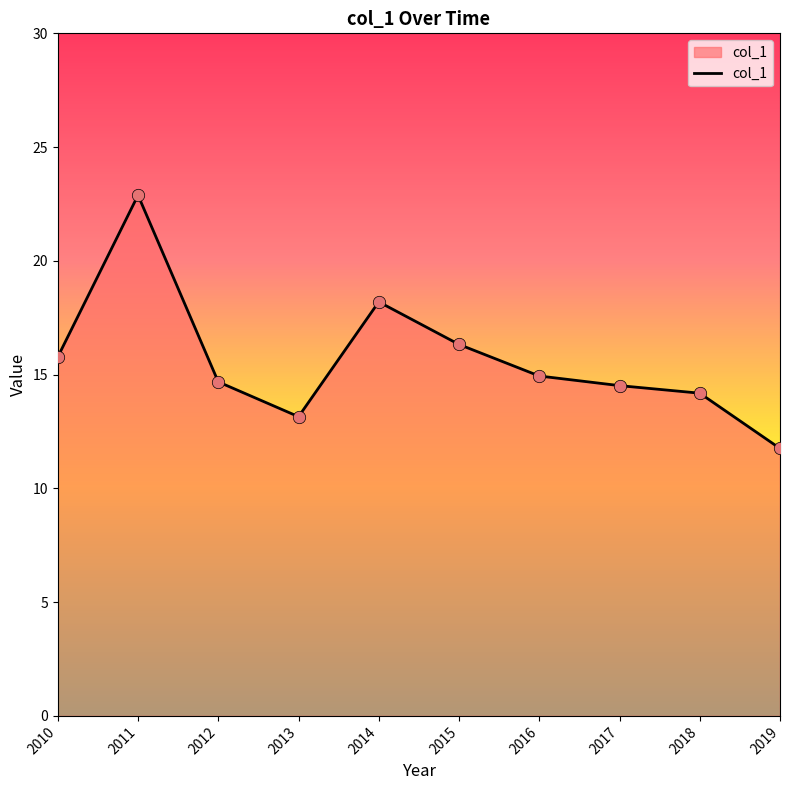

What is the change in value from 2014 to 2015?

-1.9